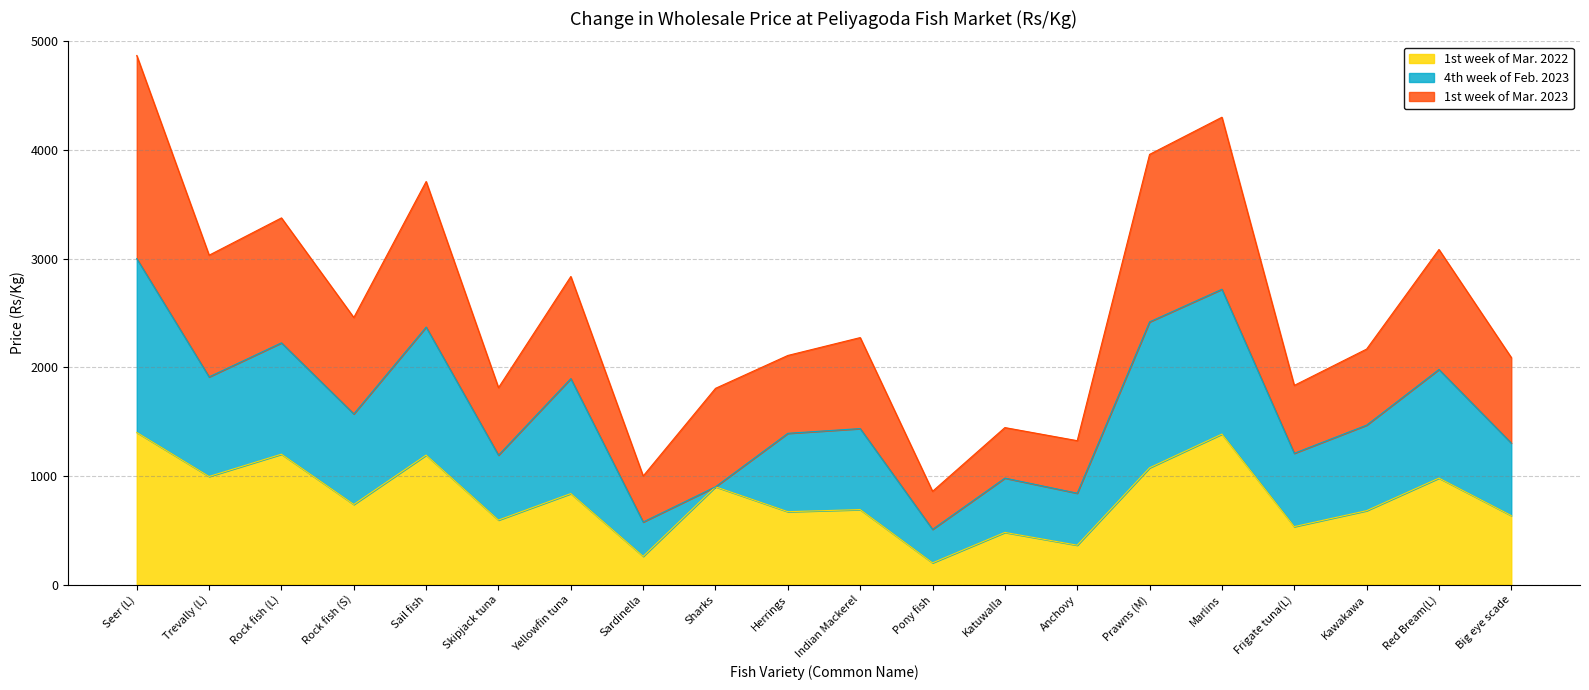

What is the minimum value for 1st week of Mar. 2022?

200.0